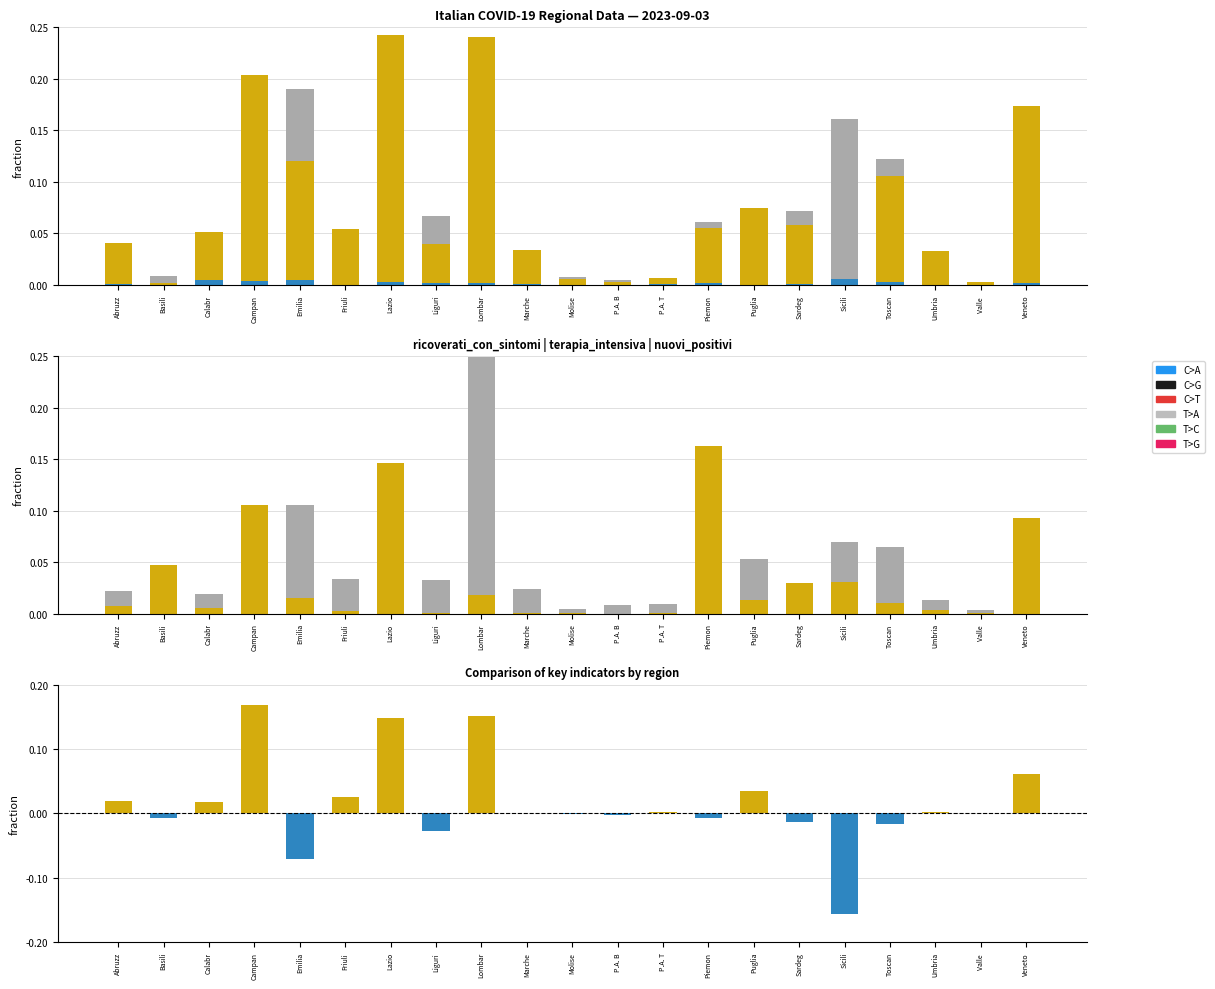

What is the value of the totale_positivi bar at the 4th from the left?

0.1